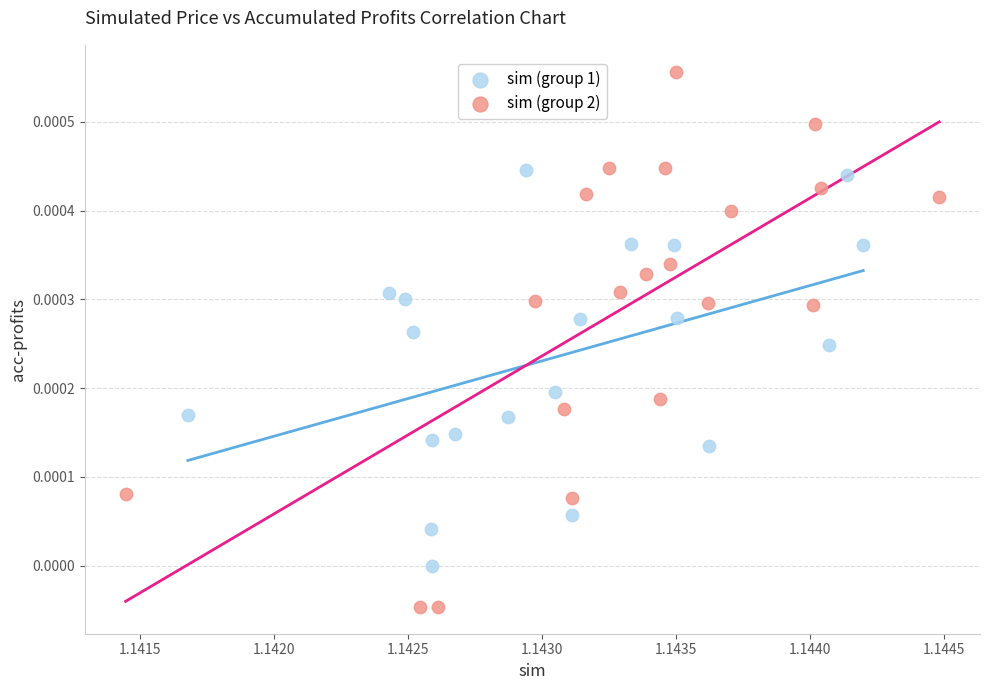

Which series has the largest Y range (max minus min)?

sim (group 2)